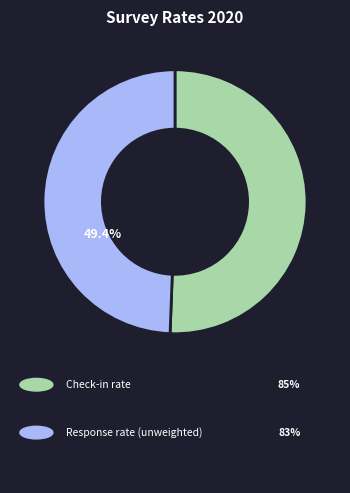

Is there any slice that represents more than half of the pie?

Yes